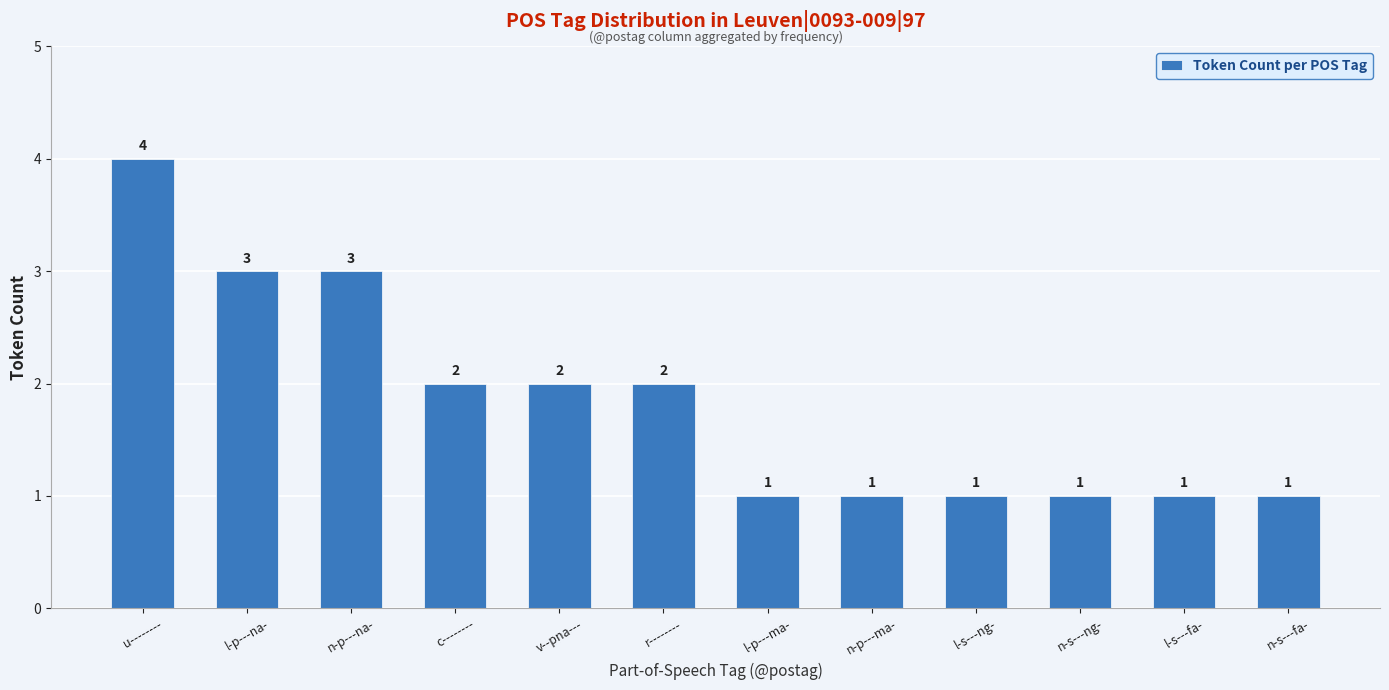

The chart shows a value of 3 at l-p---na-. True or false?

True